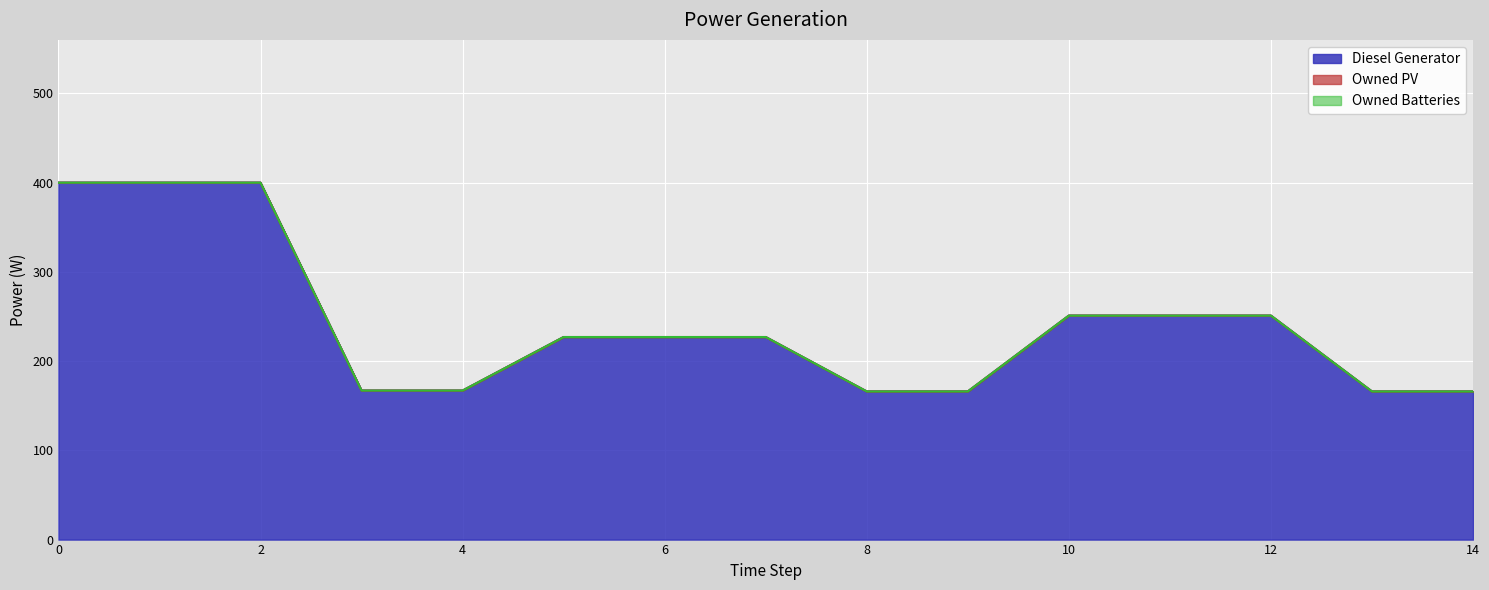

Between 2 and 5, which is larger?

2